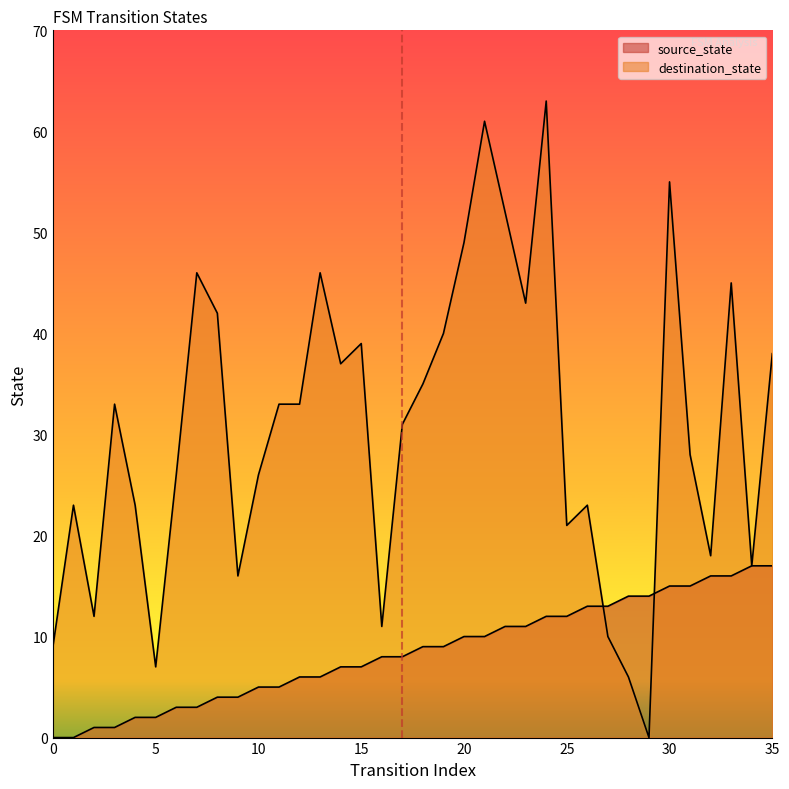

Where is the first local maximum for destination_state?

1